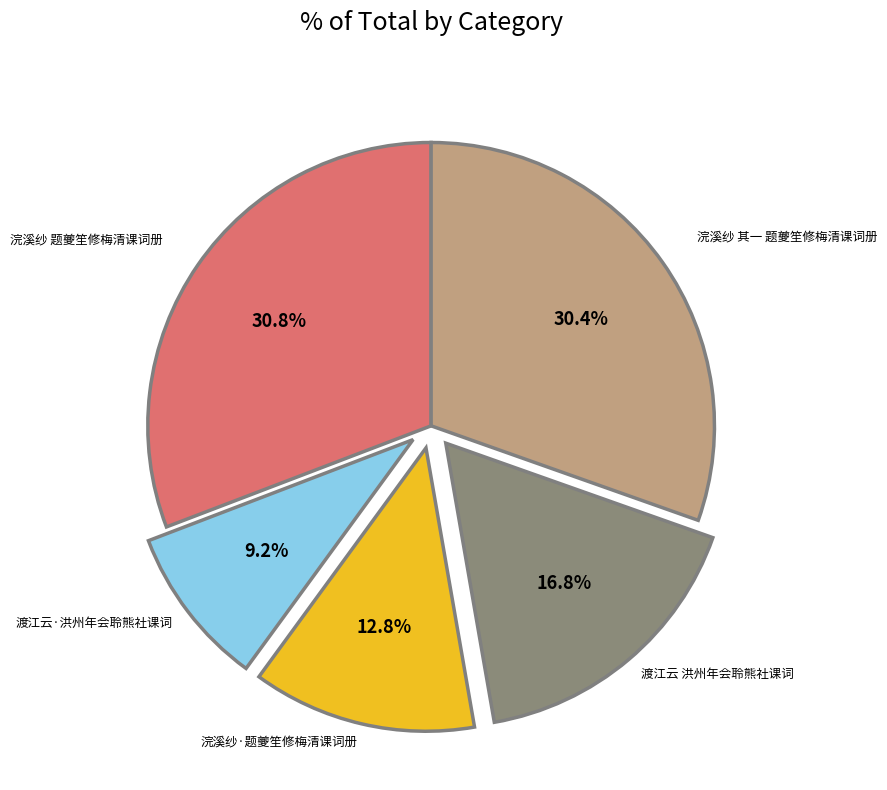

Does any single category account for the majority?

No